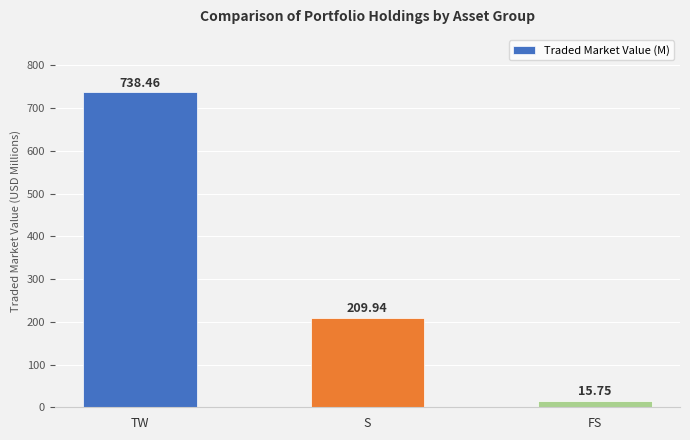

What is the sum of all values?

964.1